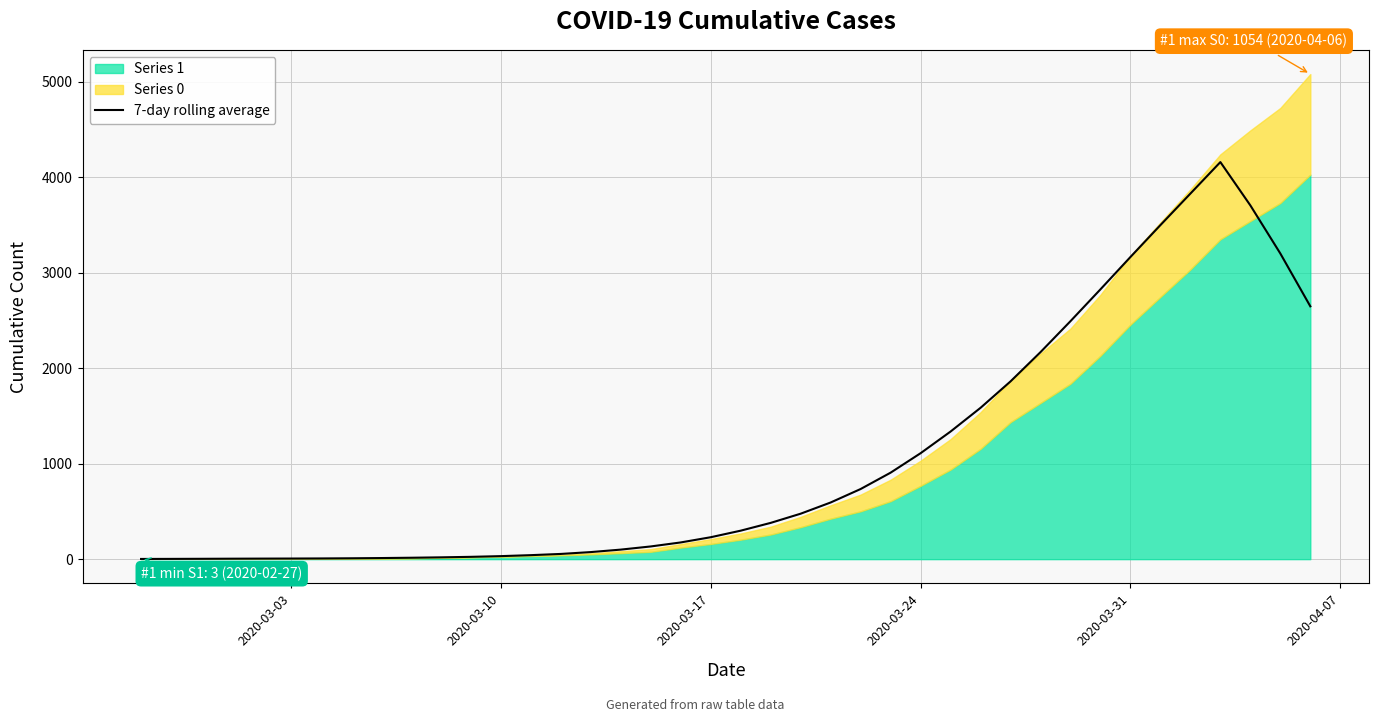

What is the maximum value for 7-day rolling average?

4160.1